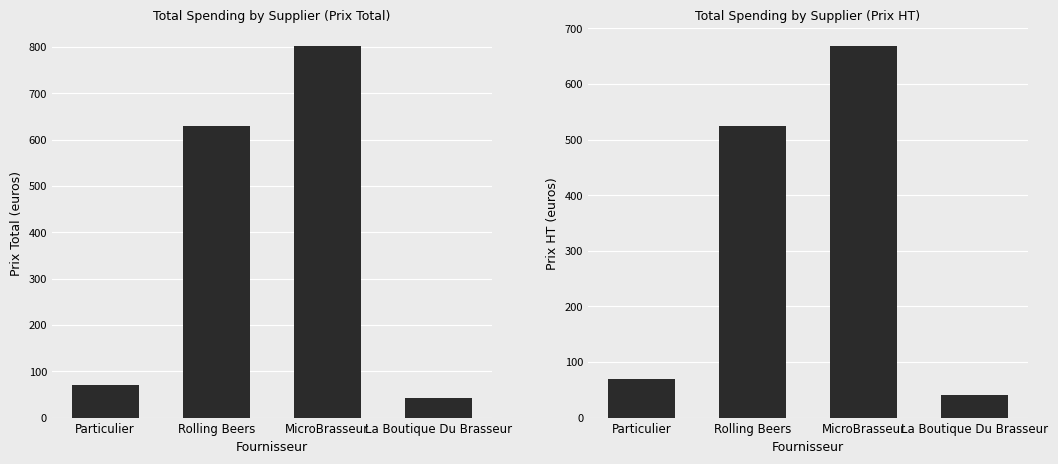

Reading right to left, list all the values displayed in this chart.

Prix Total: 42.0	801.0	630.0	70.0
Prix HT: 40.1	667.4	525.0	70.0